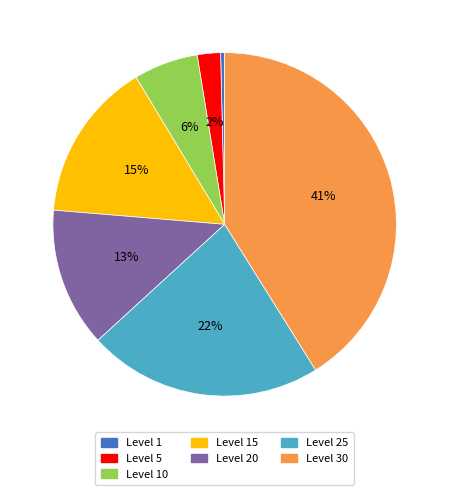

Is there a majority slice in this chart?

No